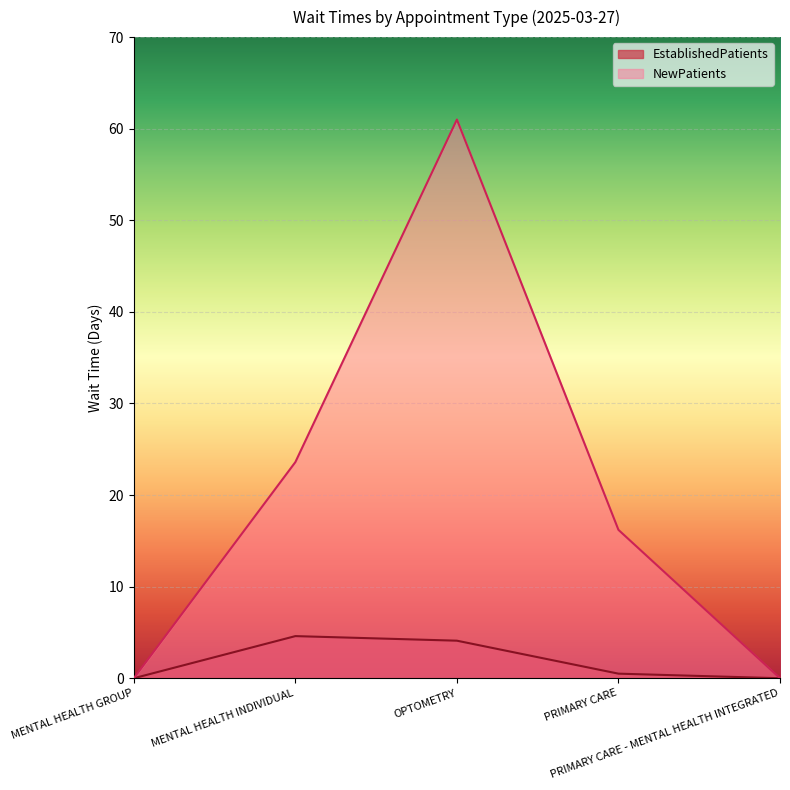

Reading left to right, what are all the values shown in this chart?

EstablishedPatients: 0.0	4.6	4.1	0.5	0.0
NewPatients: 0.0	23.6	61.0	16.2	0.0